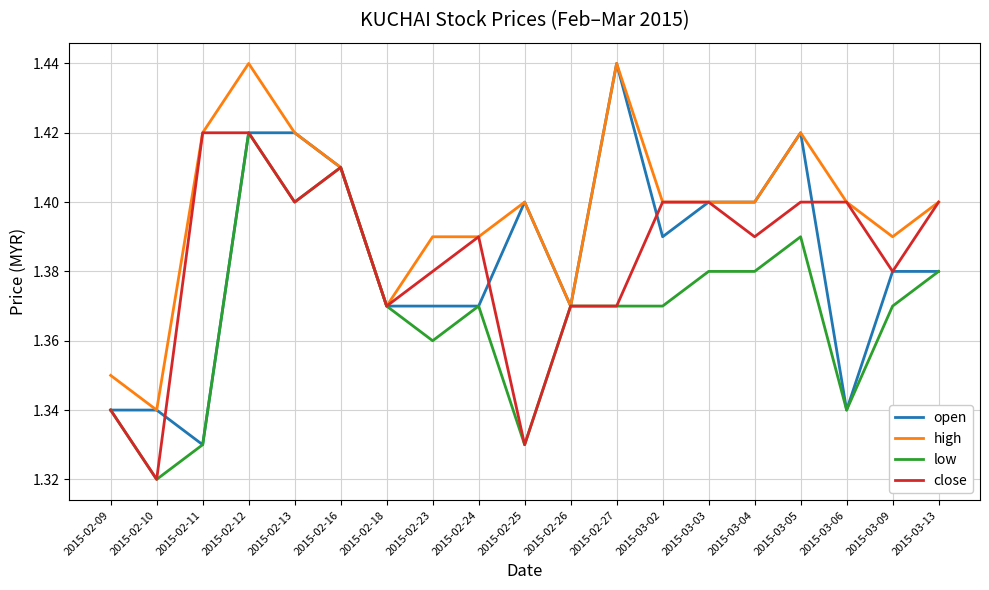

Is it true that low equals 2.2 at 2015-02-16?

False